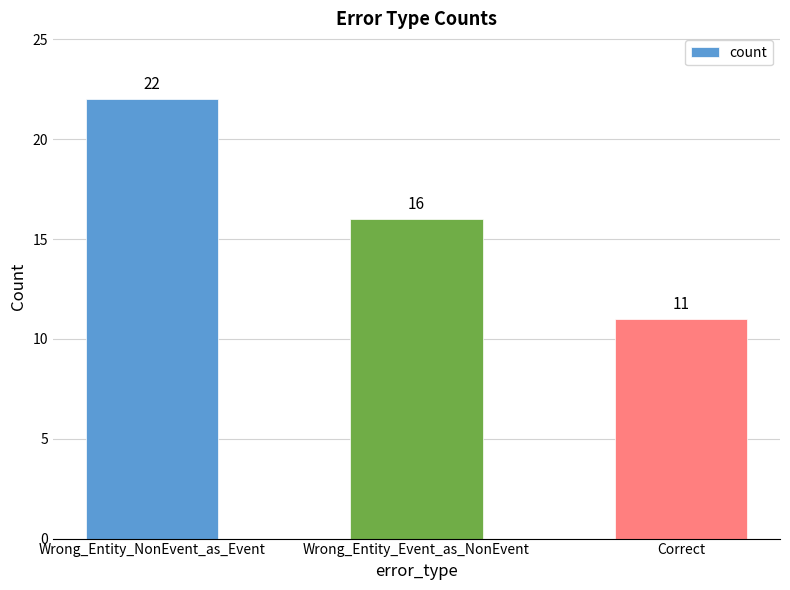

What is the value of the 2nd bar from the left?

16